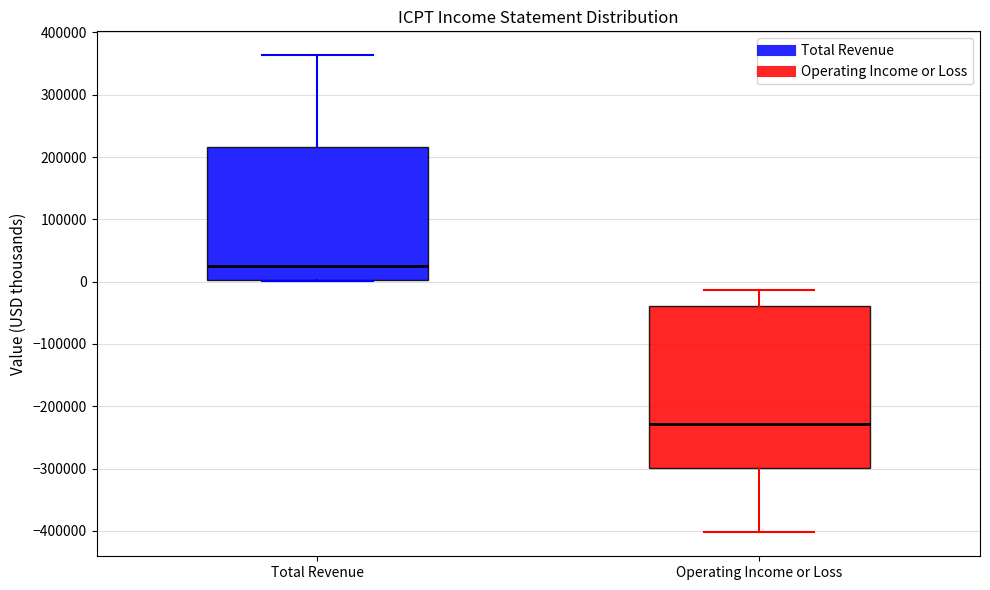

Reading left to right, read every box against the y-axis: the position of its median line, the range the box covers, and the ends of its whiskers. The values are not printed on the chart, so give them approximately, as read against the axis.

Total Revenue: median 30000, box 0 to 220000, whiskers 0 to 360000
Operating Income or Loss: median -230000, box -300000 to -40000, whiskers -400000 to -10000